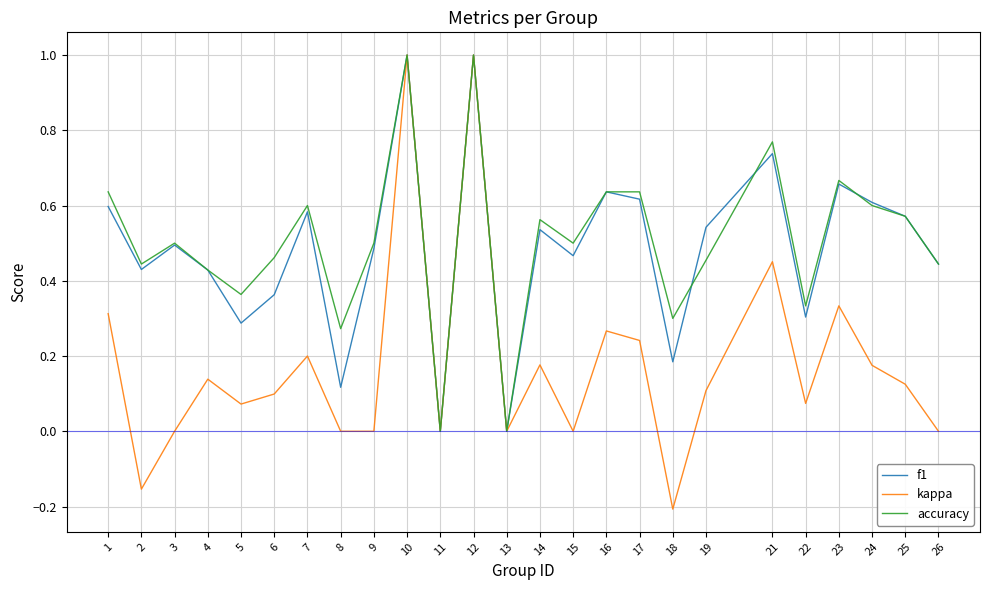

What is the total value across all series at 7?

1.4